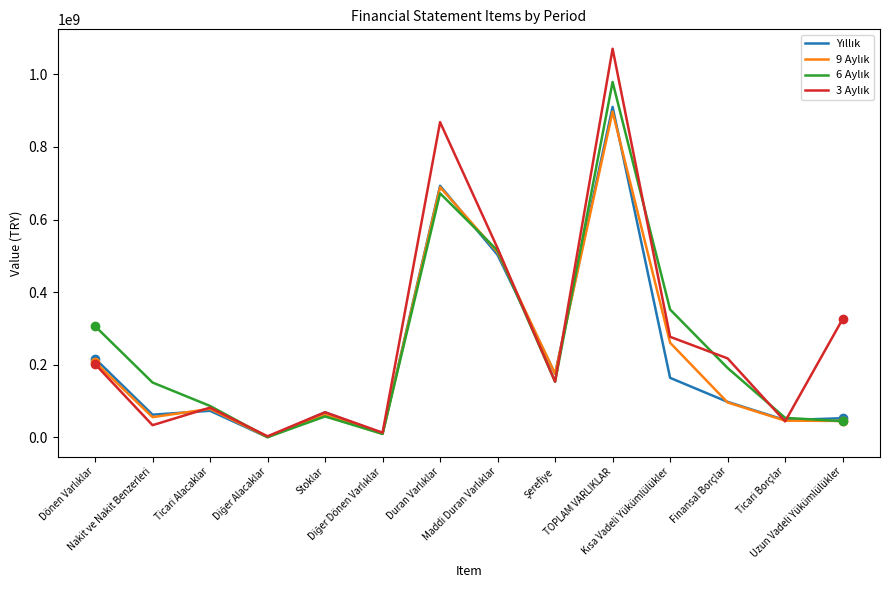

What is the greatest value displayed?

1069998000